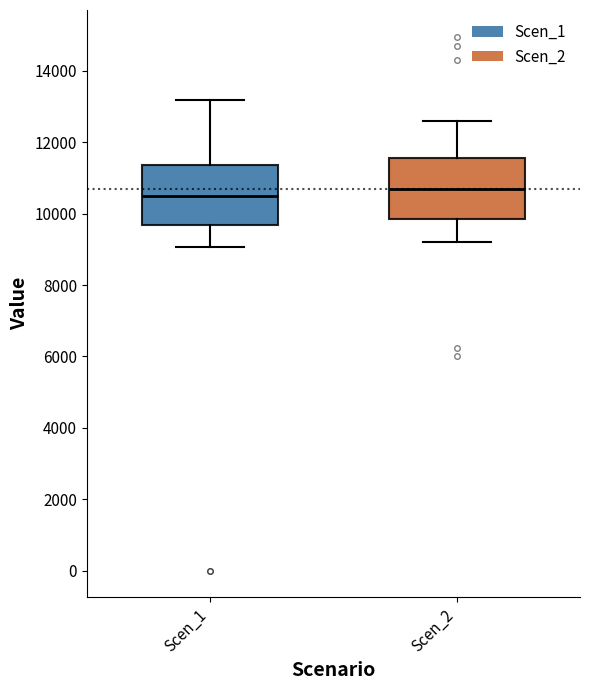

Where does the median line of the box for Scen_2 sit on the y-axis? The values are not printed on the chart, so give them approximately, as read against the axis.

10600